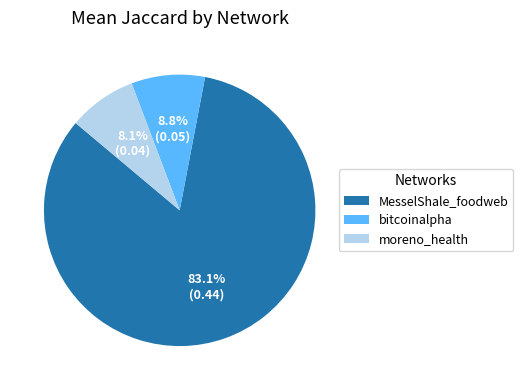

Rank the categories by value from lowest to highest.

moreno_health, bitcoinalpha, MesselShale_foodweb